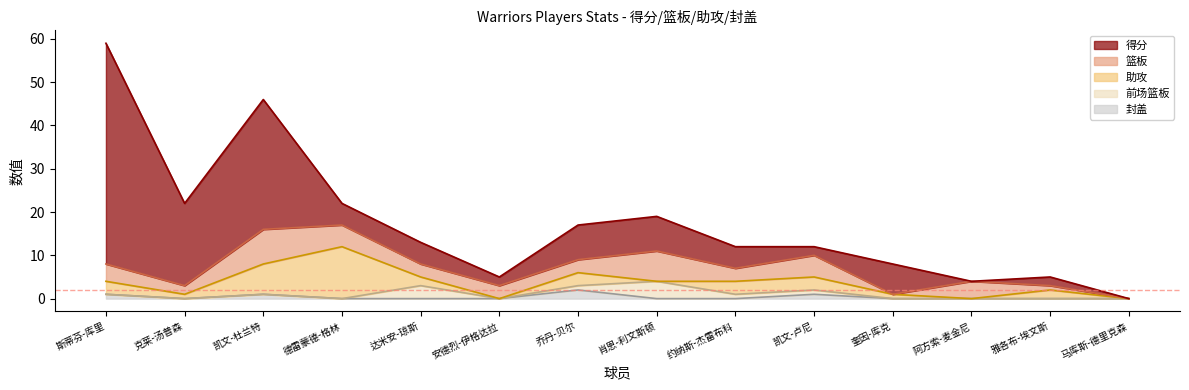

What is the total value across all series at 斯蒂芬-库里?

59